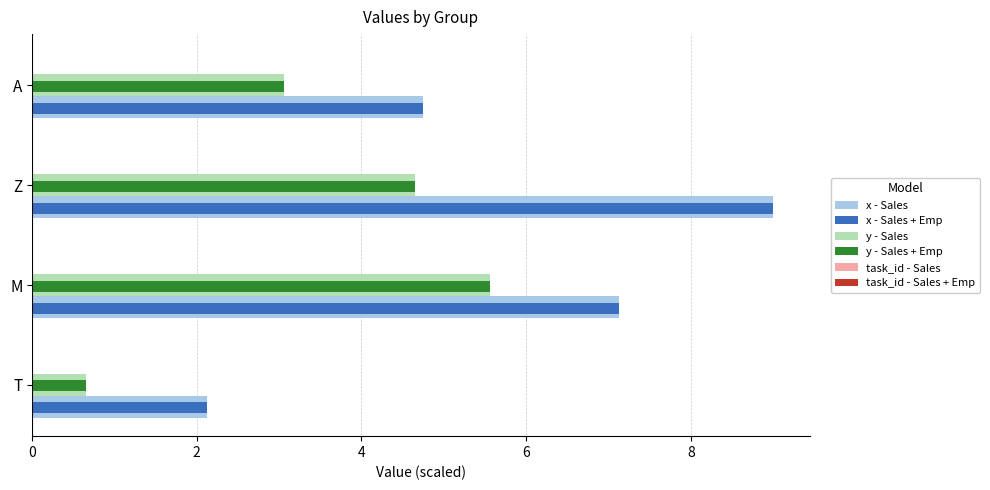

What is the greatest value displayed?

9.0